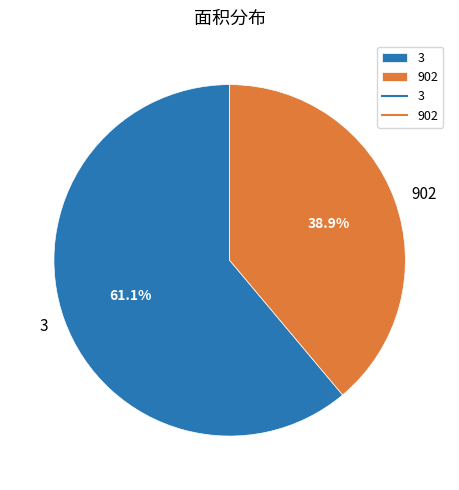

What portion of the pie excludes 902?

61.1%